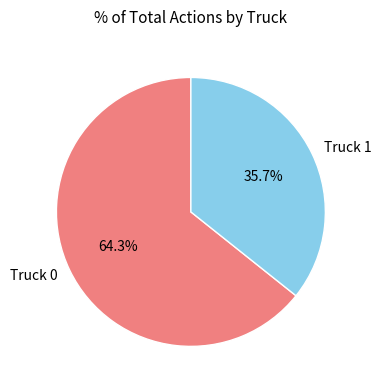

To the nearest percent, what is the average slice percentage?

50%